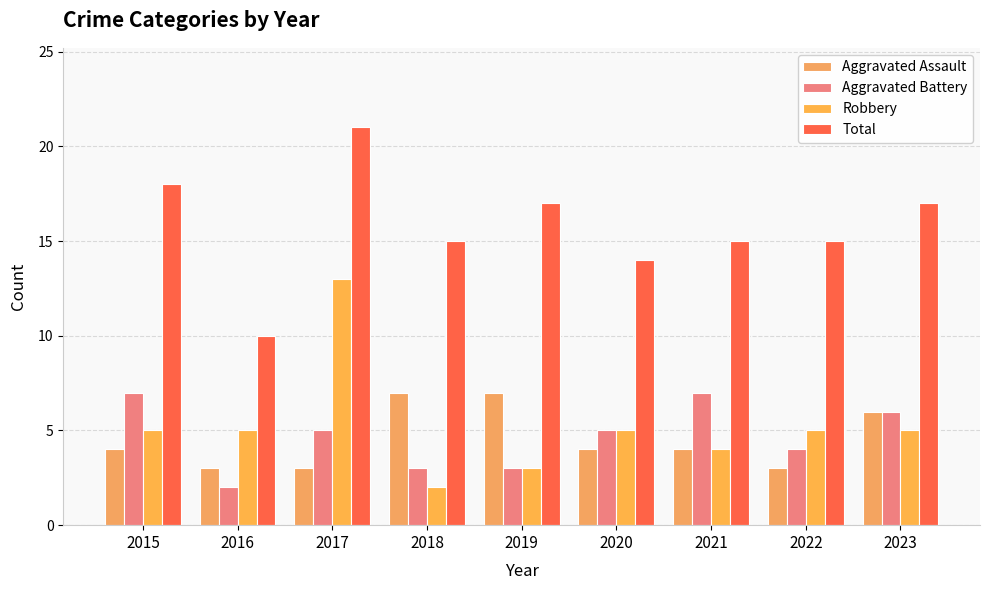

What is the approximate value of Total at 2022, to the nearest 5?

15